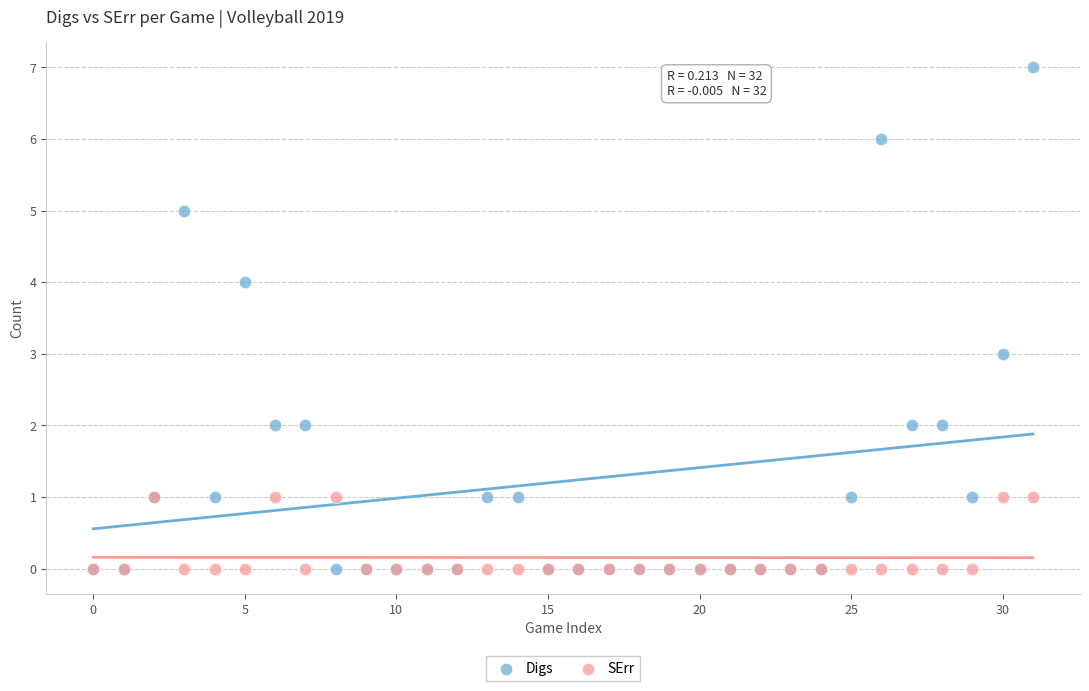

Which series has the largest Y range (max minus min)?

Digs